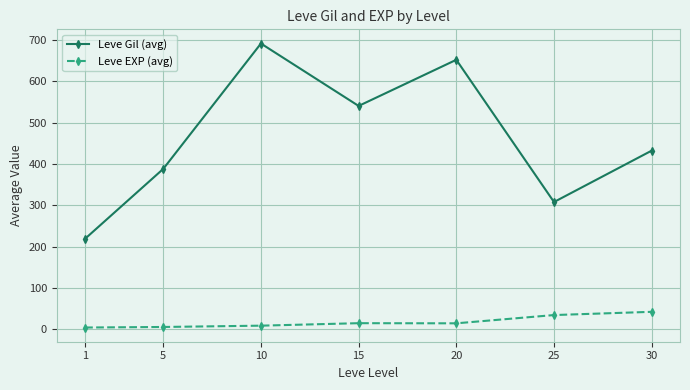

What is the average value of the Leve EXP (avg) series?

18.0